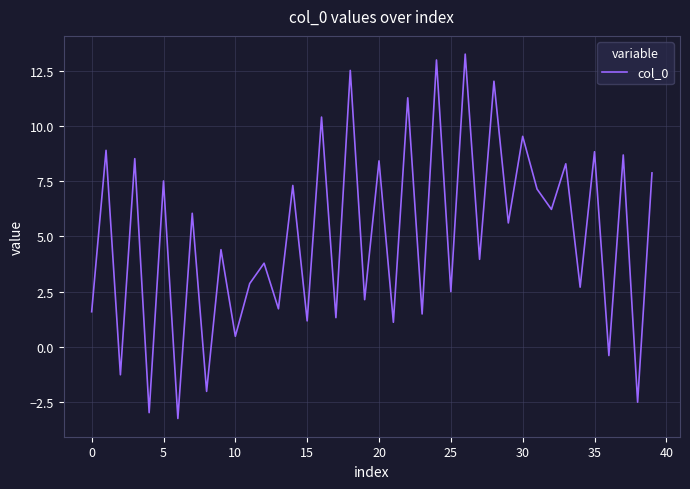

What is the minimum value shown in the chart?

-3.2